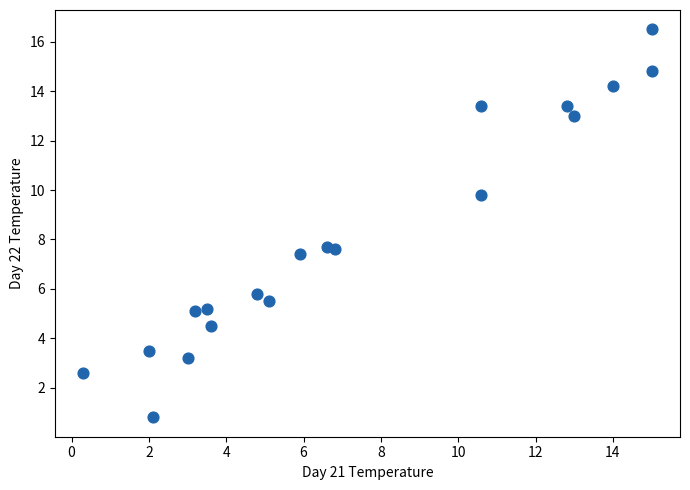

What is the range of X values (max minus min)?

14.7